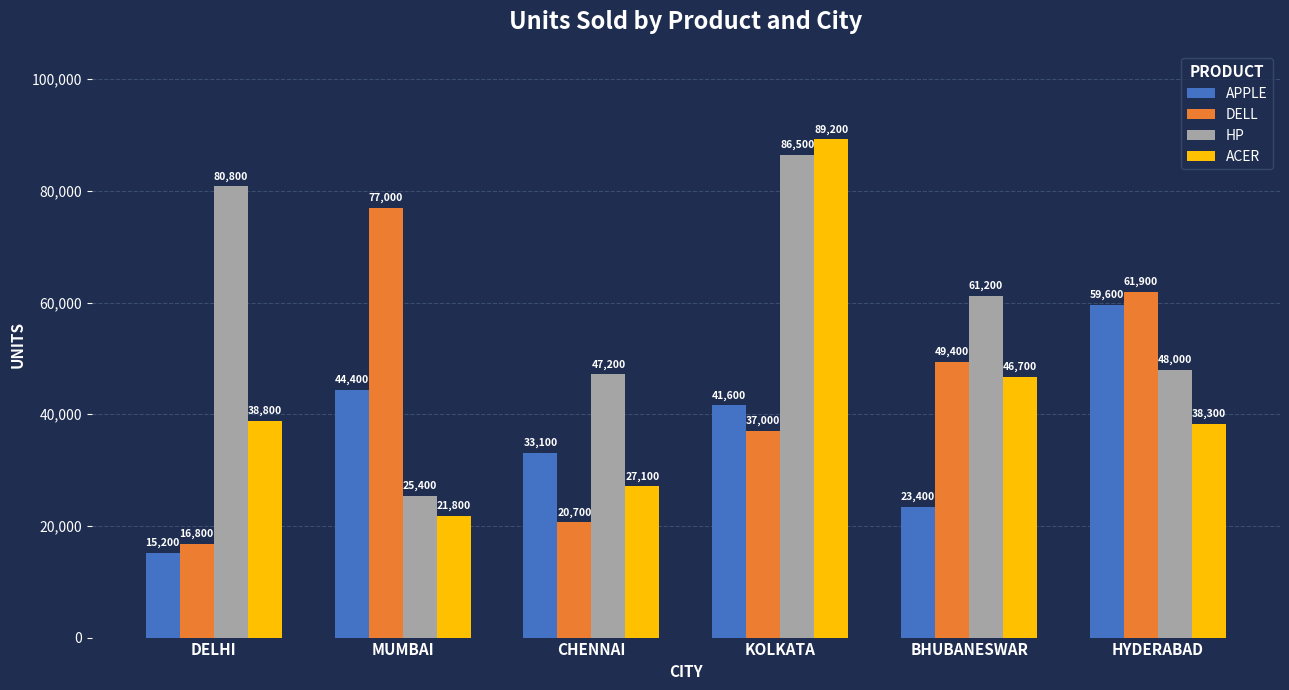

How many groups of bars are there?

6